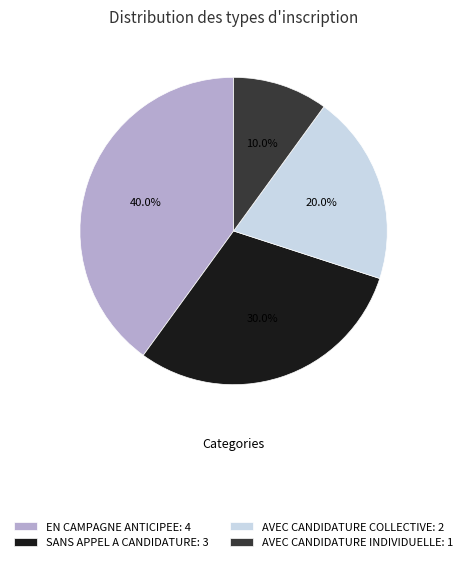

Which slice is the largest?

EN CAMPAGNE ANTICIPEE